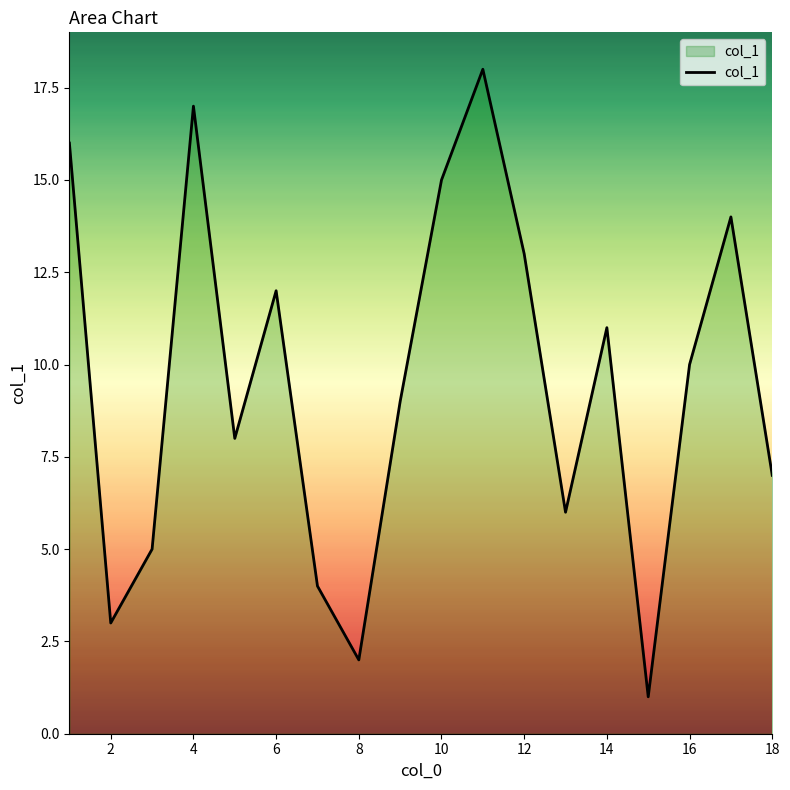

What is the difference between the maximum and minimum values?

17